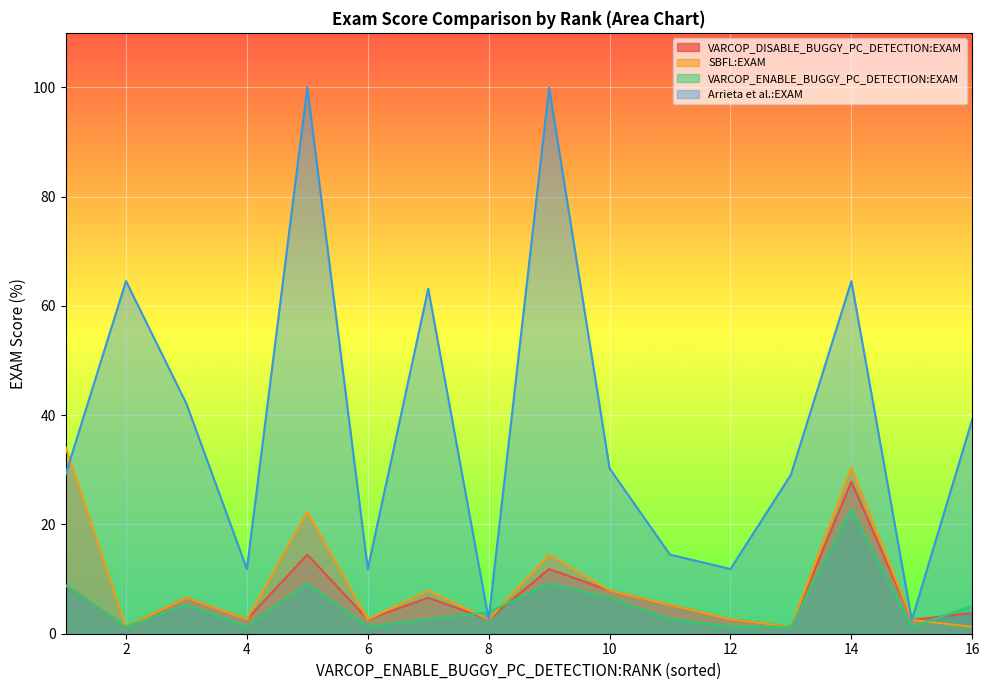

Rank the categories by VARCOP_ENABLE_BUGGY_PC_DETECTION:EXAM value from lowest to highest.

2, 13, 15, 4, 6, 12, 7, 11, 8, 16, 3, 10, 1, 5, 9, 14